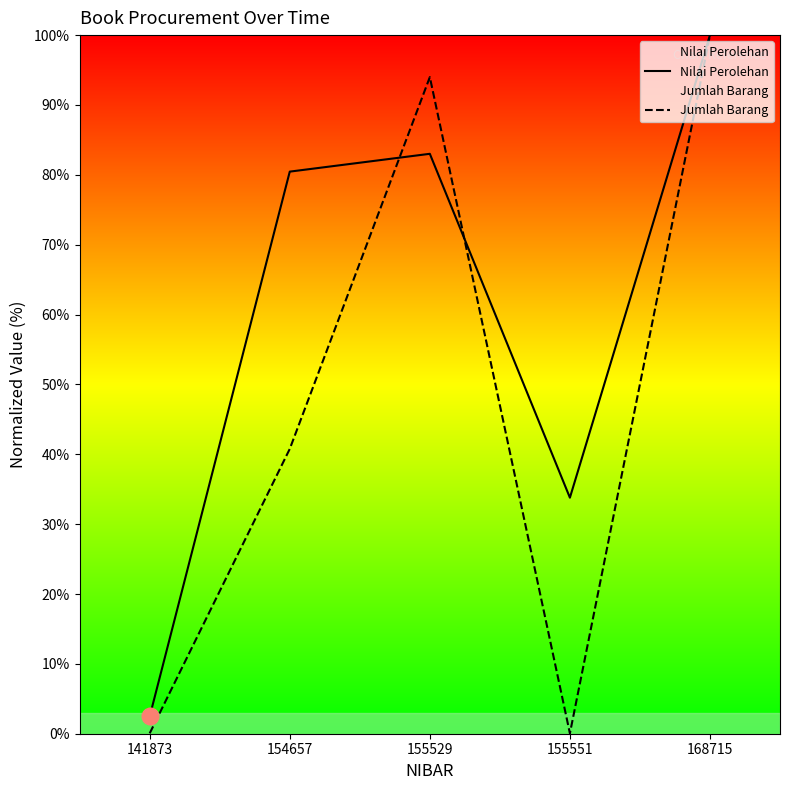

Where is Jumlah Barang nearest to the value 50?

154657